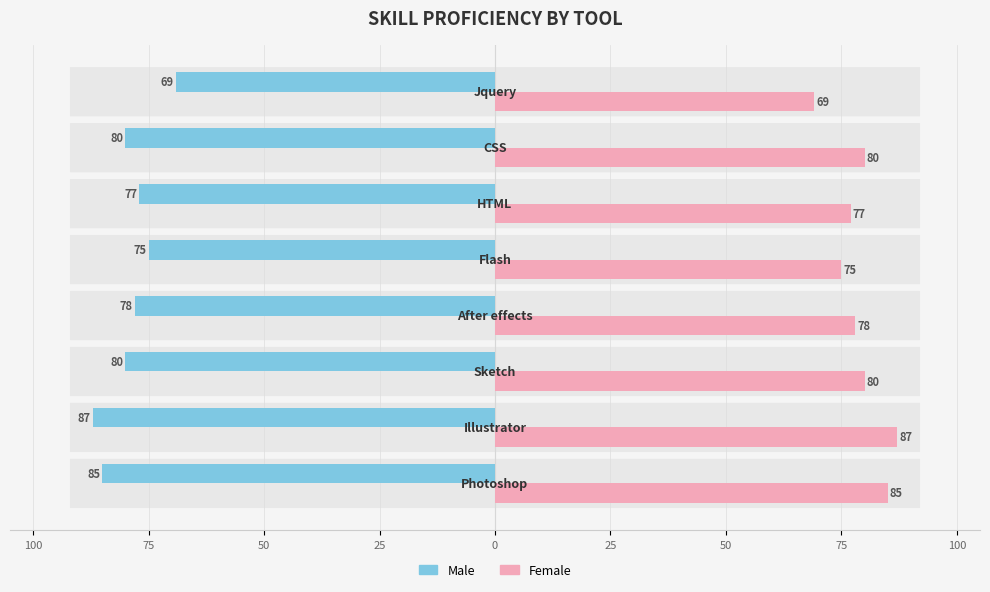

What are all the series names shown in the legend?

Male, Female